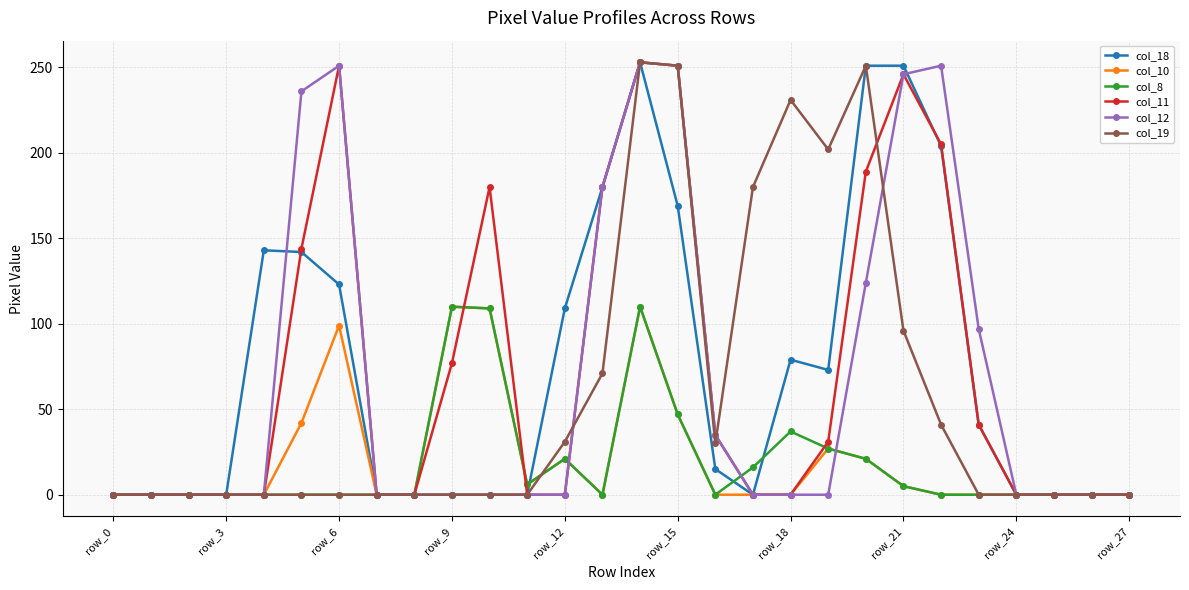

What is the highest value of the col_11 series?

253